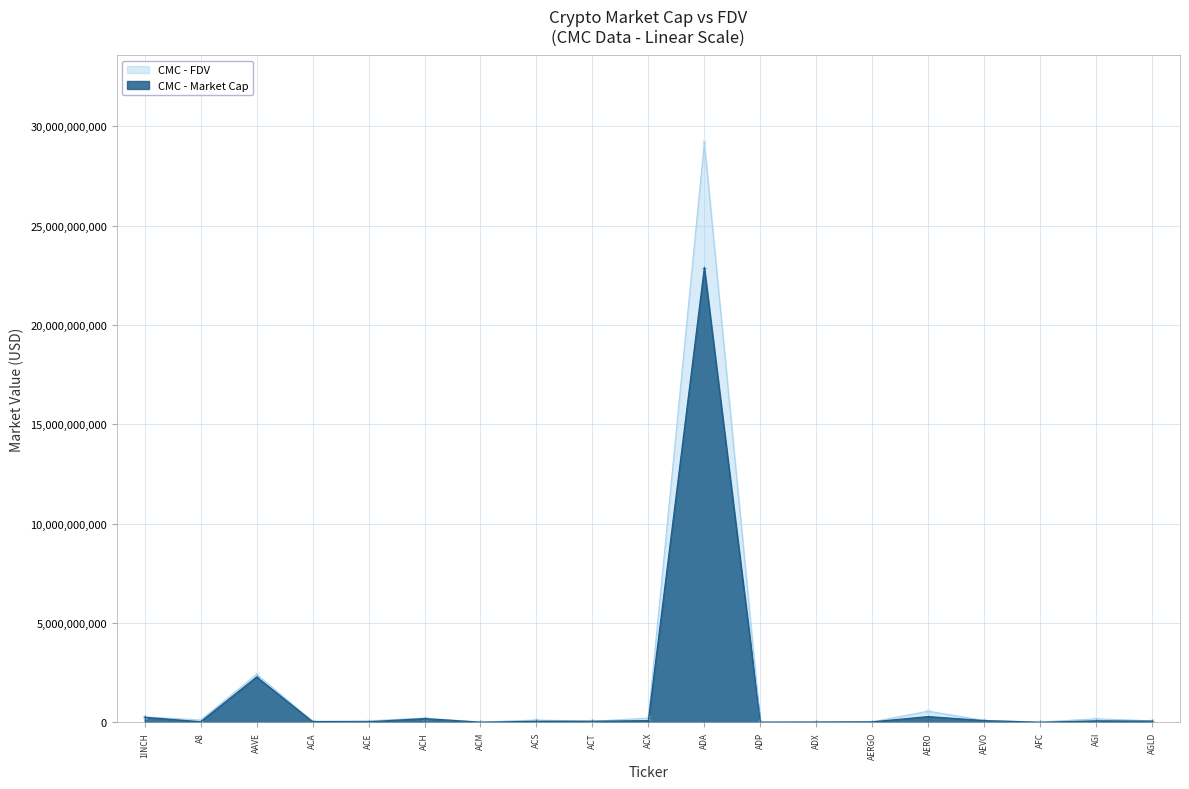

What is the difference between the CMC_FDV values at AGI and ADP?

161203563.8